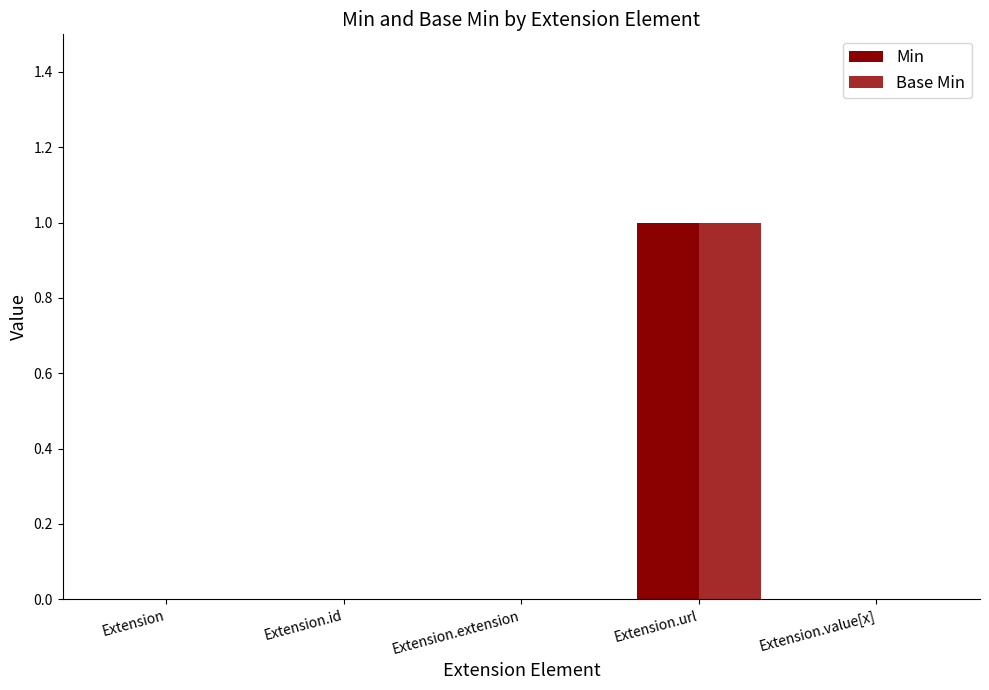

Count the Base Min values in the range 0 to 1.

5